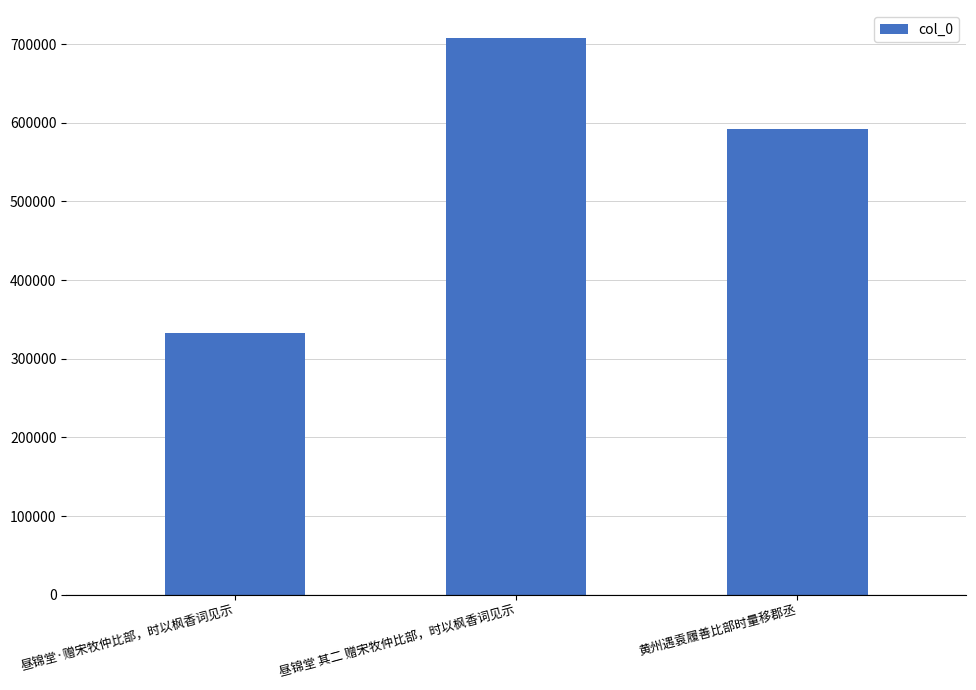

List the labels in order of value, smallest first.

昼锦堂·赠宋牧仲比部，时以枫香词见示, 黄州遇袁履善比部时量移郡丞, 昼锦堂 其二 赠宋牧仲比部，时以枫香词见示